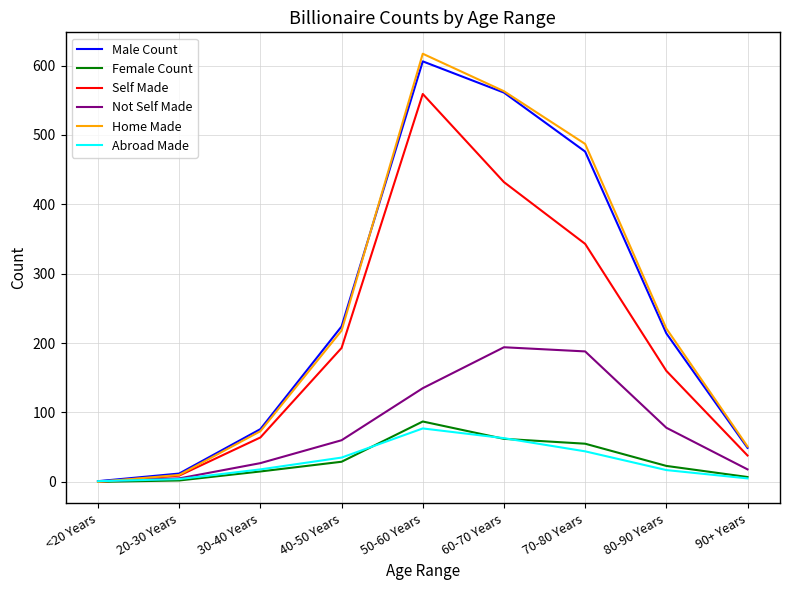

The Self Made series shows 343 at 70-80 Years. True or false?

True